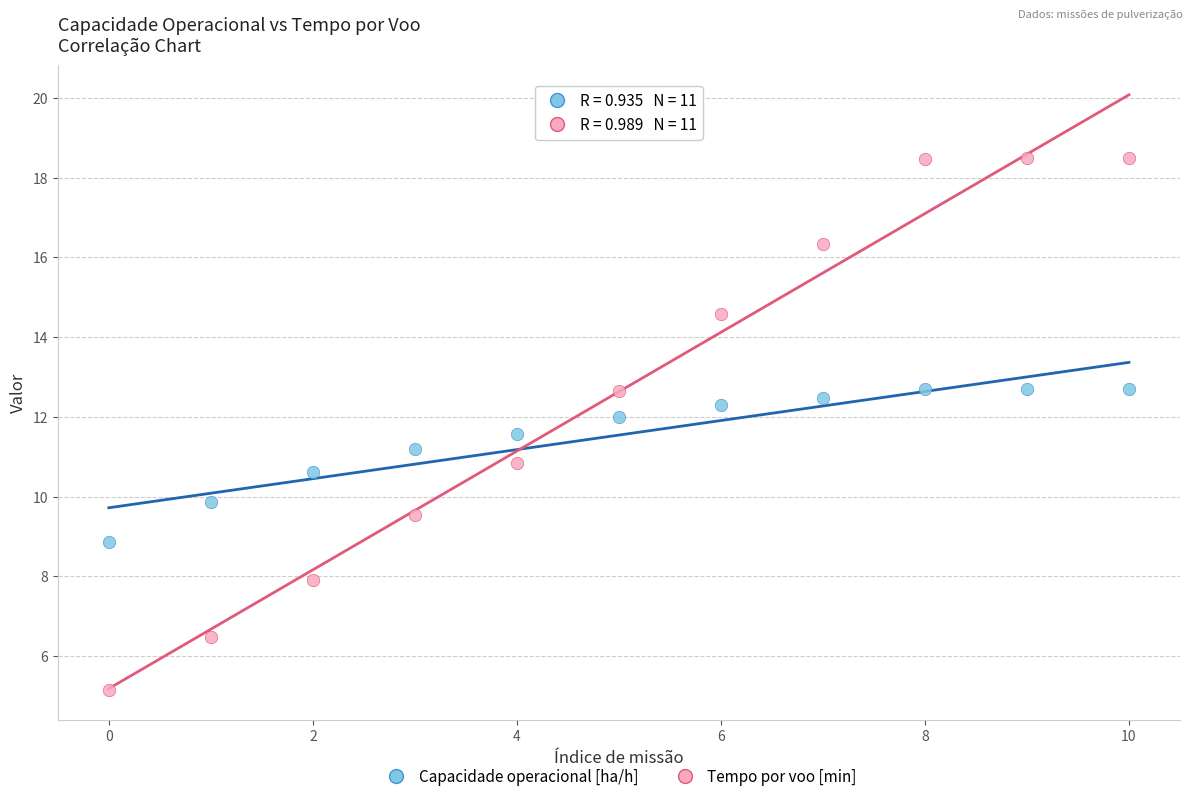

Which series contains the lowest Y value?

Tempo por voo [min]